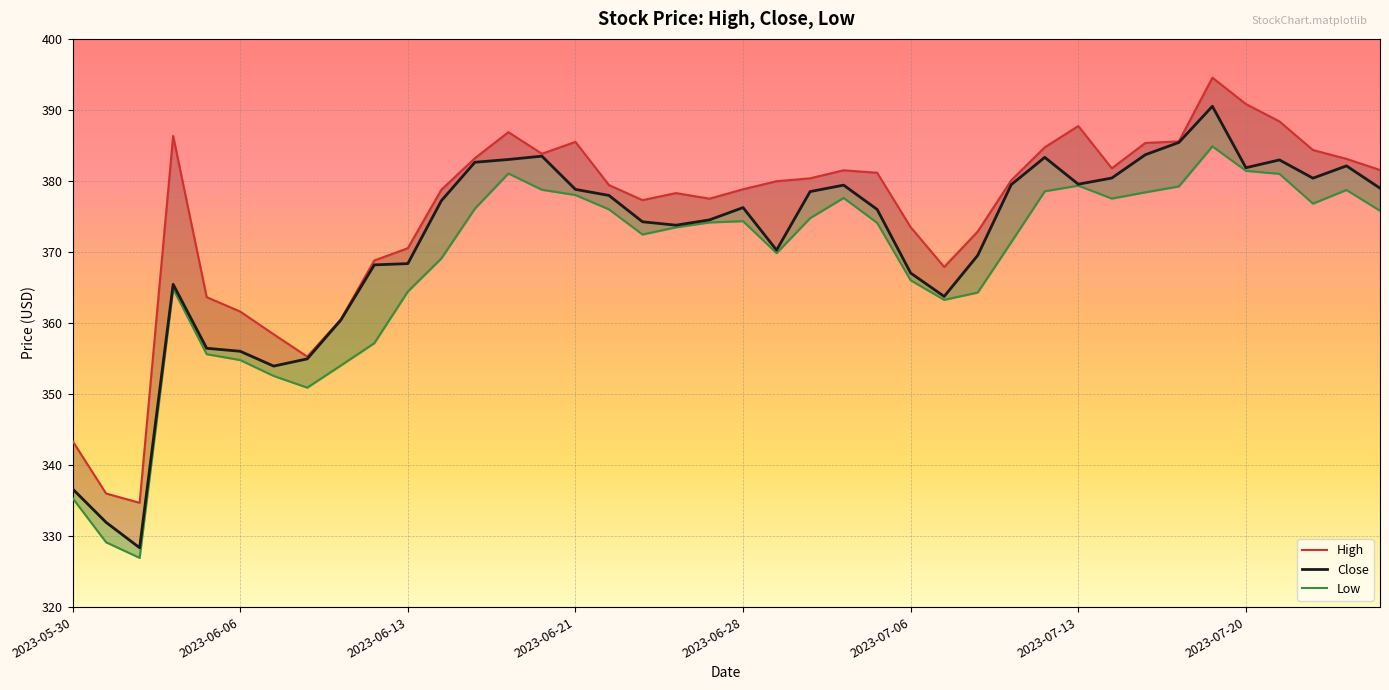

What is the difference between the Low values at 2023-06-26 and 2023-07-24?

3.3